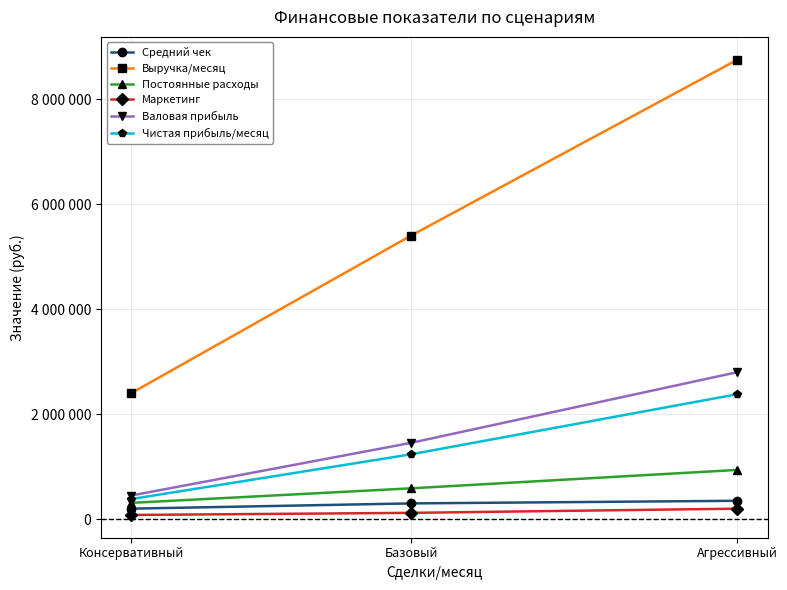

At which category is the sum across all series the highest?

Агрессивный